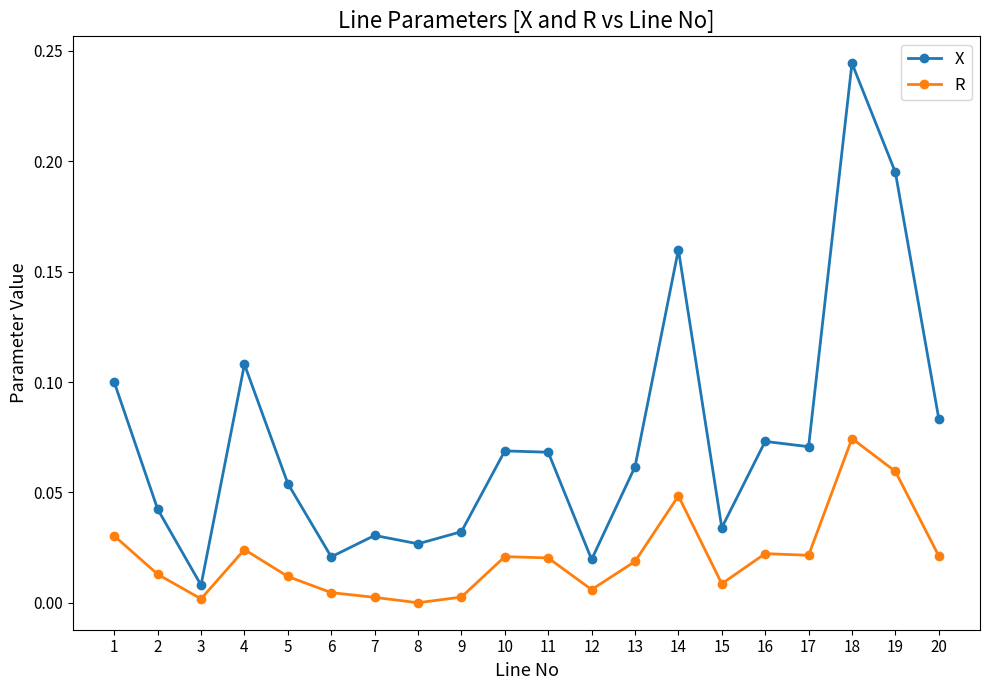

Which series has the largest total across all categories?

X